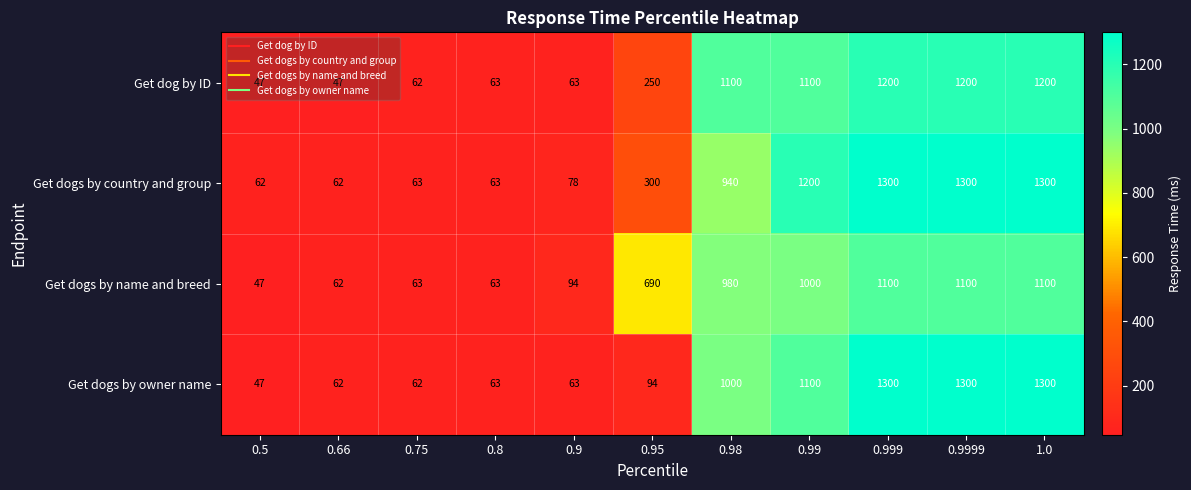

Which series has the widest spread of values?

Get dogs by owner name